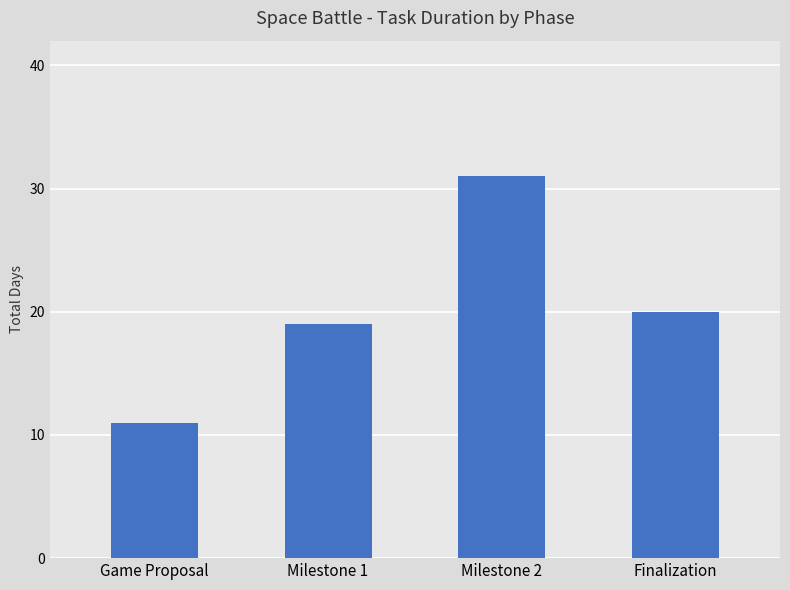

Are the bars grouped side by side (vs. stacked)?

No